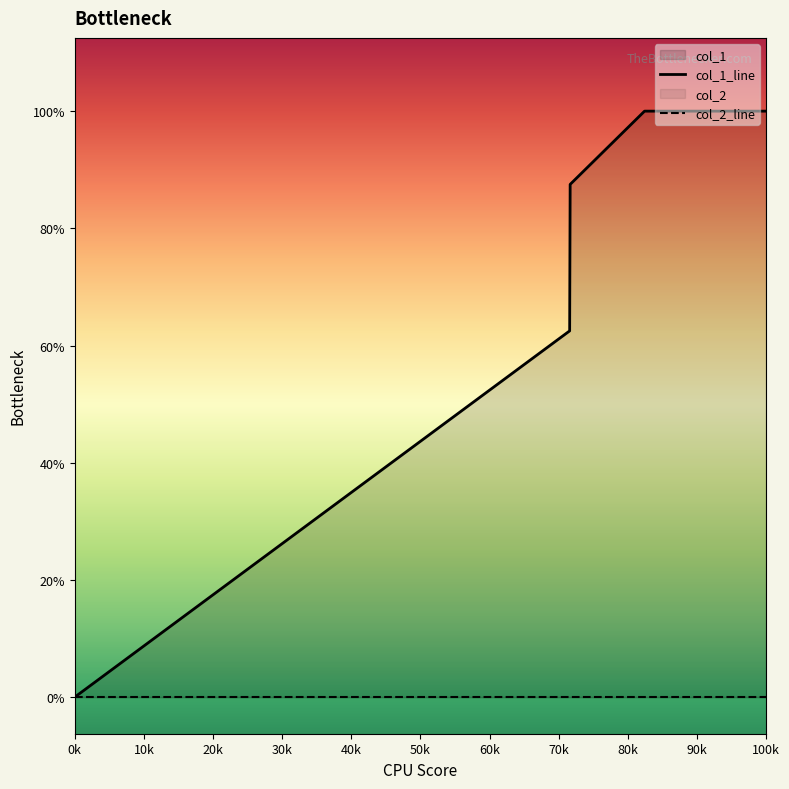

Between 40k and 30k, which is larger?

40k